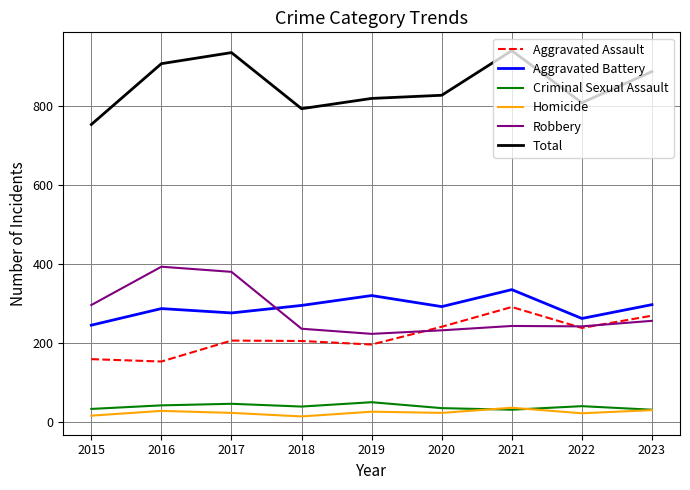

What is the sum of the Criminal Sexual Assault values at 2019 and 2018?

91